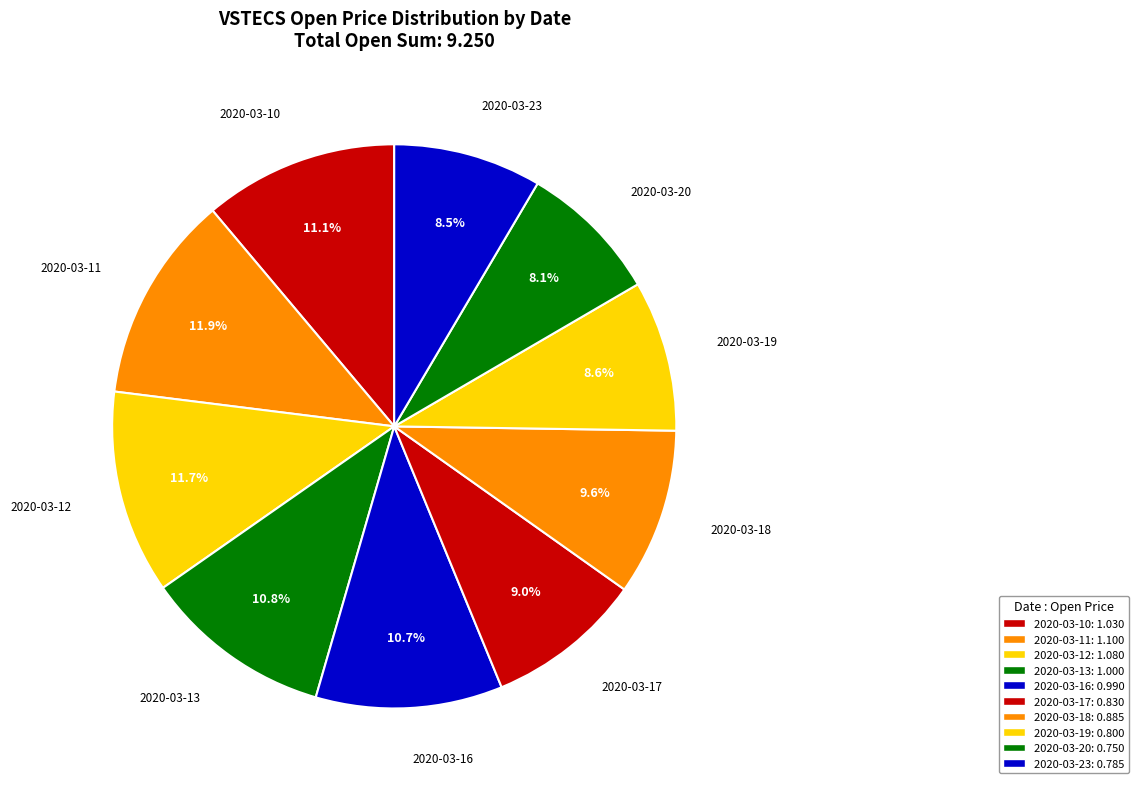

To the nearest percent, what percentage of the pie is 2020-03-13?

11%